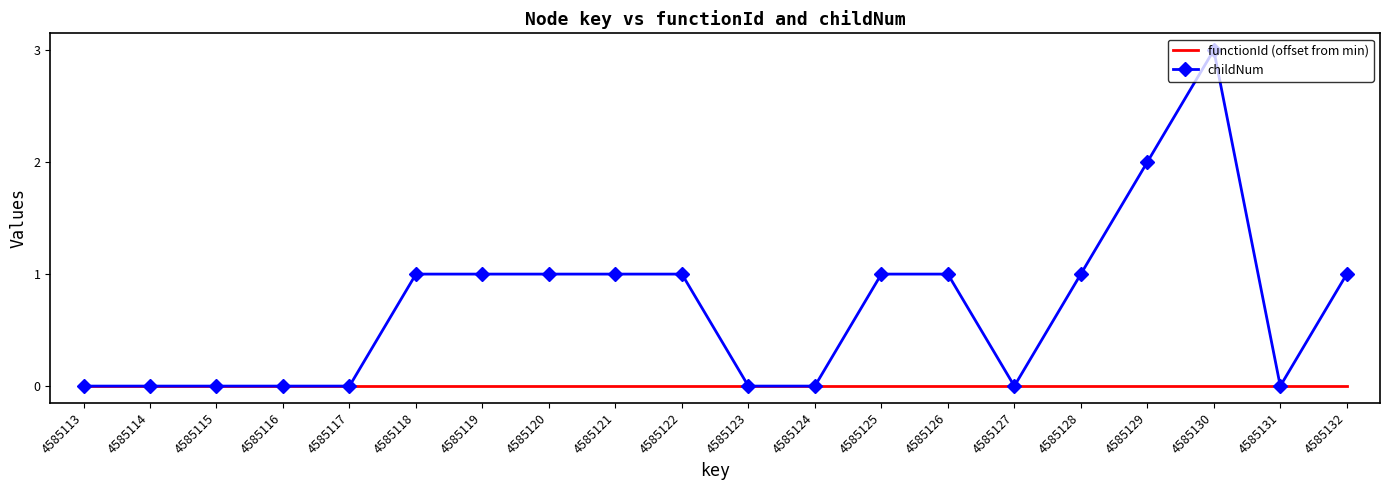

Reading right to left, what are all the values shown in this chart?

functionId (offset from min): 4585132=0	4585131=0	4585130=0	4585129=0	4585128=0	4585127=0	4585126=0	4585125=0	4585124=0	4585123=0	4585122=0	4585121=0	4585120=0	4585119=0	4585118=0	4585117=0	4585116=0	4585115=0	4585114=0	4585113=0
childNum: 4585132=1	4585131=0	4585130=3	4585129=2	4585128=1	4585127=0	4585126=1	4585125=1	4585124=0	4585123=0	4585122=1	4585121=1	4585120=1	4585119=1	4585118=1	4585117=0	4585116=0	4585115=0	4585114=0	4585113=0